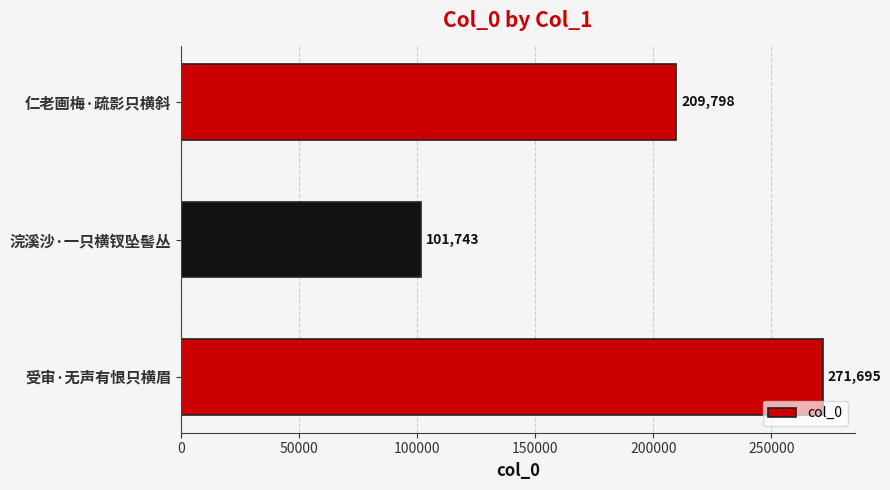

Is it true that the value at 受审·无声有恨只横眉 is 271695?

True